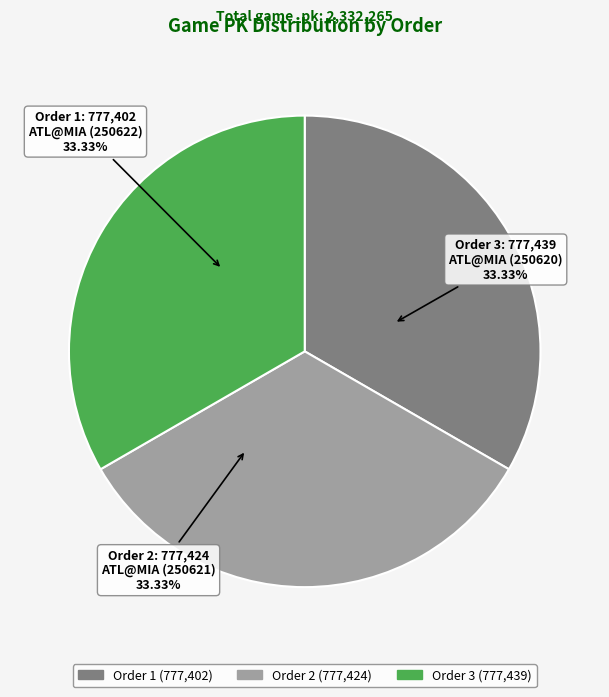

Is there any slice that represents more than half of the pie?

No